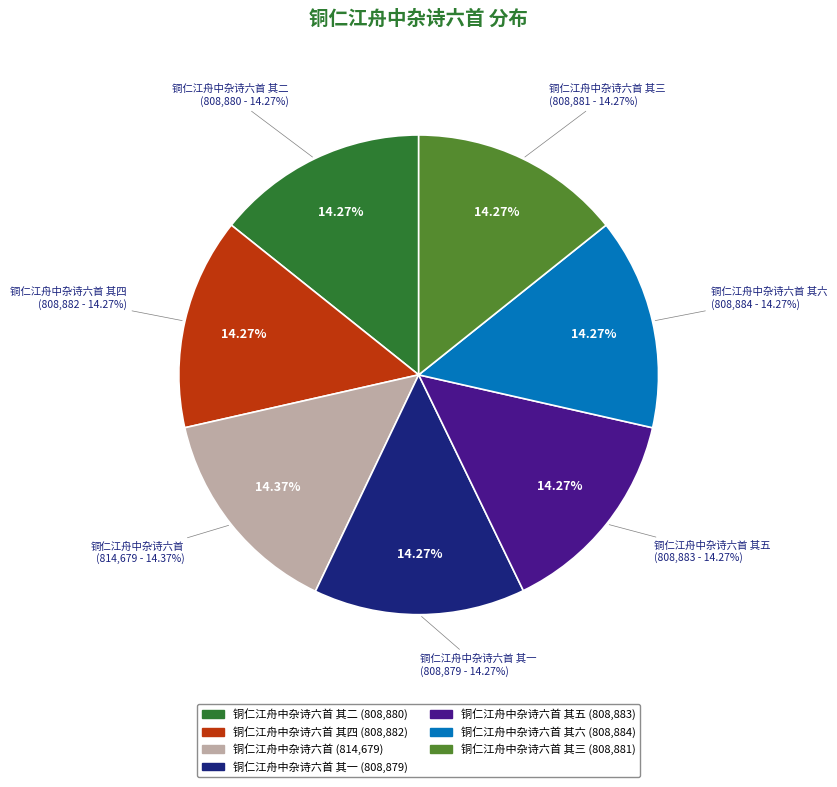

Between 铜仁江舟中杂诗六首 and 铜仁江舟中杂诗六首 其一, which is larger?

铜仁江舟中杂诗六首